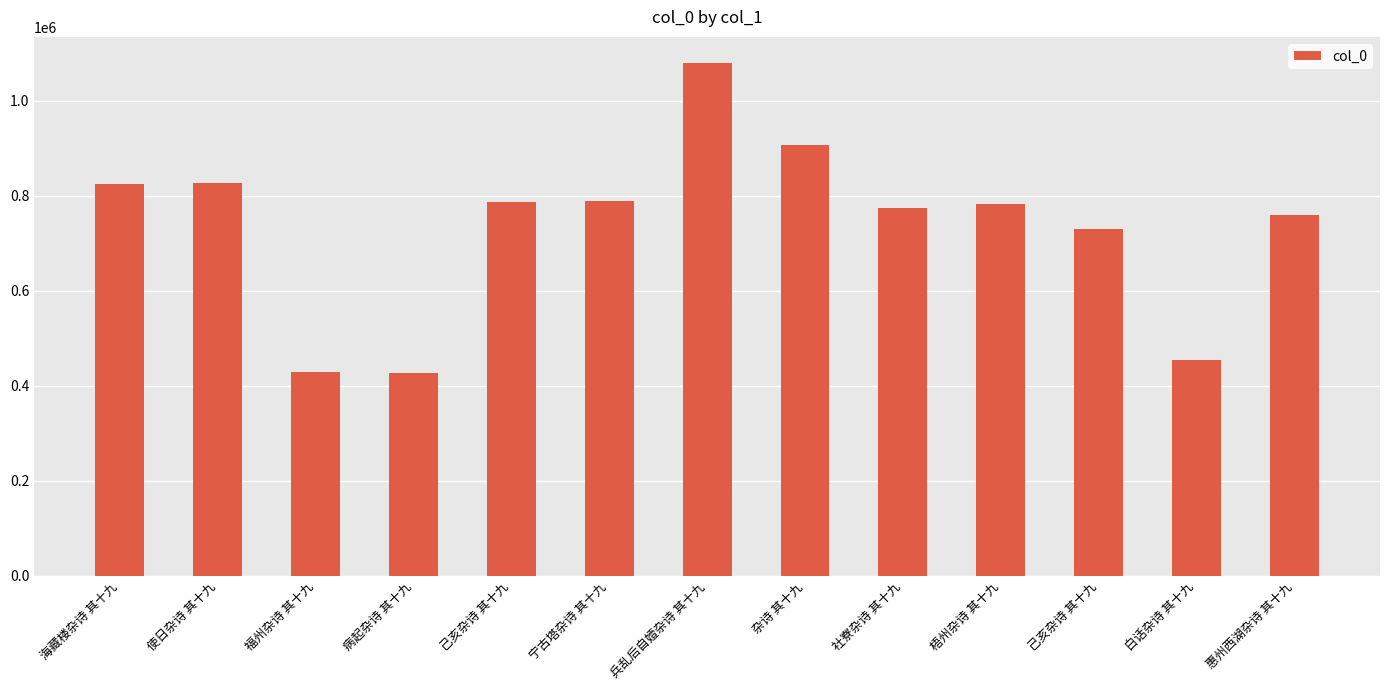

Are the bars horizontal?

No